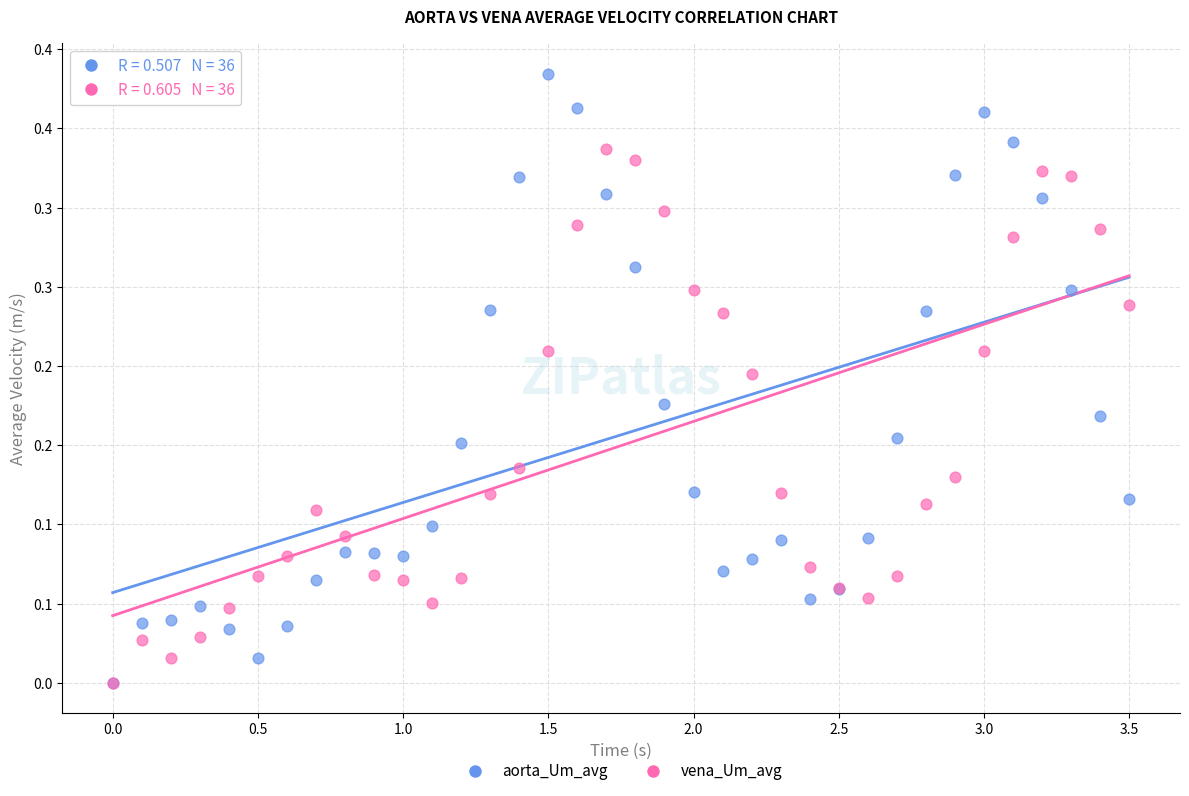

Which series reaches the maximum Y coordinate?

aorta_Um_avg